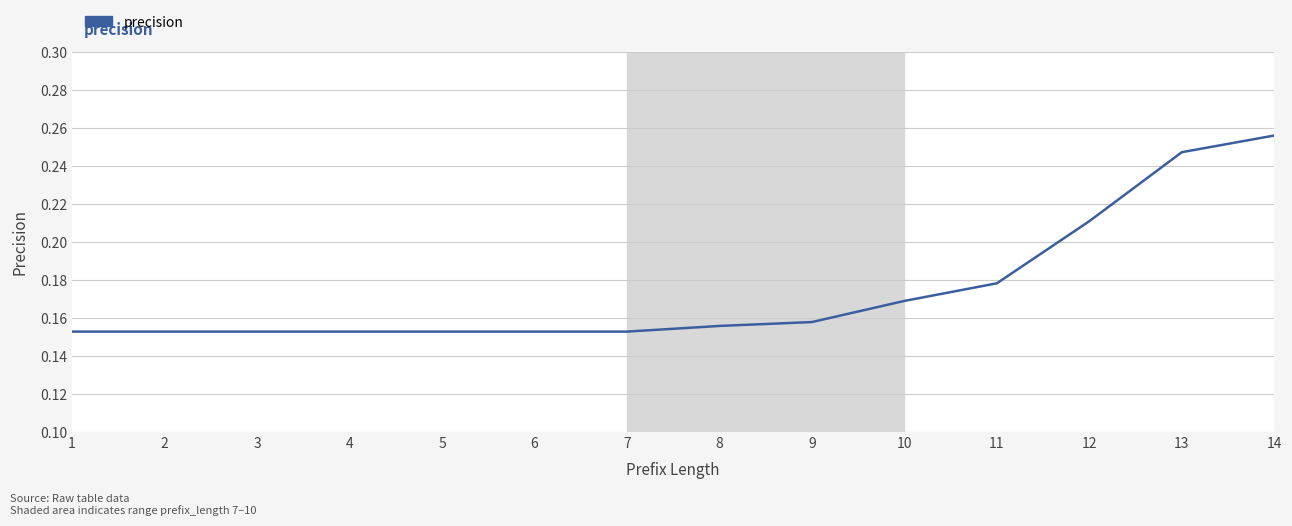

The chart shows a value of 0.3 at 3. True or false?

False